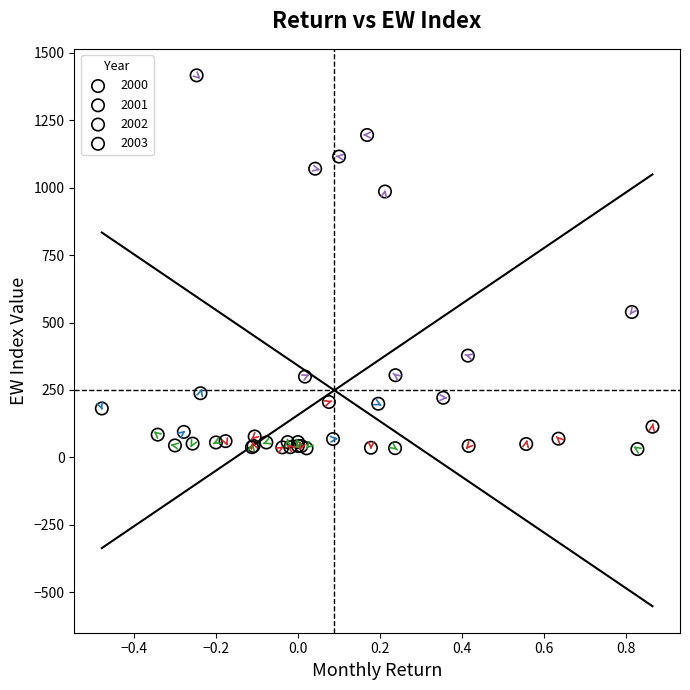

Which series reaches the maximum Y coordinate?

2003